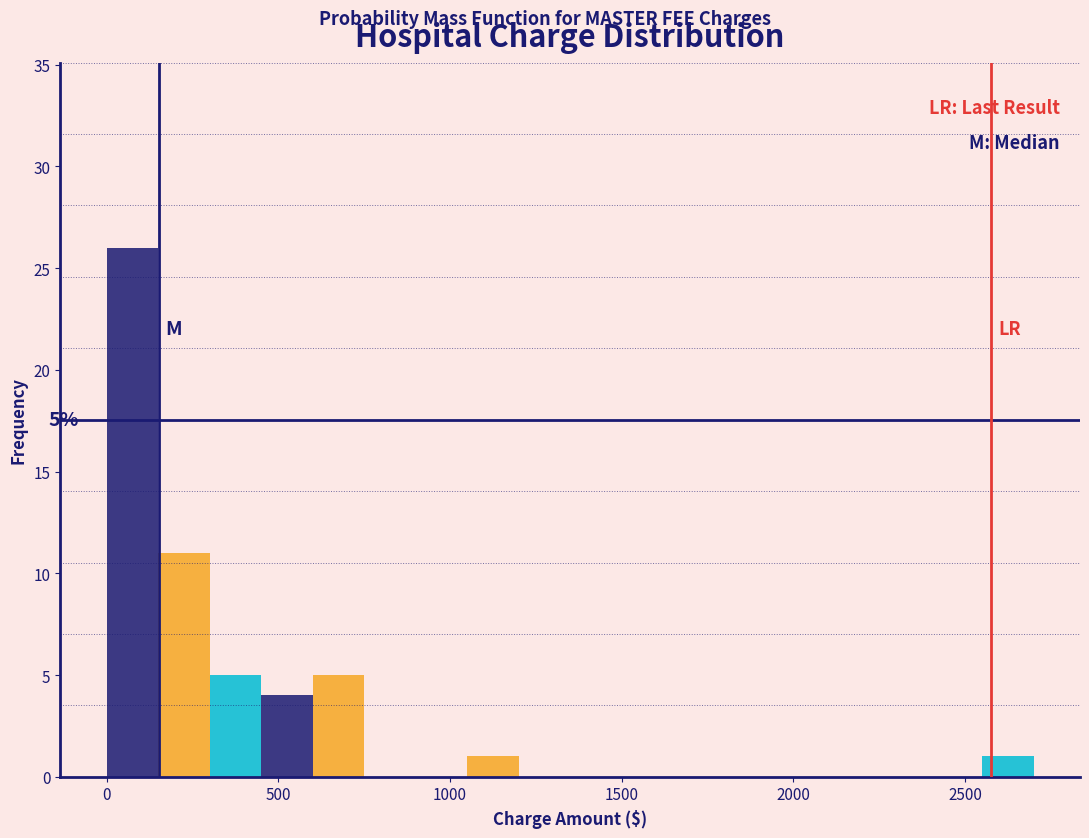

Read against the x-axis, roughly where is the centre of the tallest bar?

100